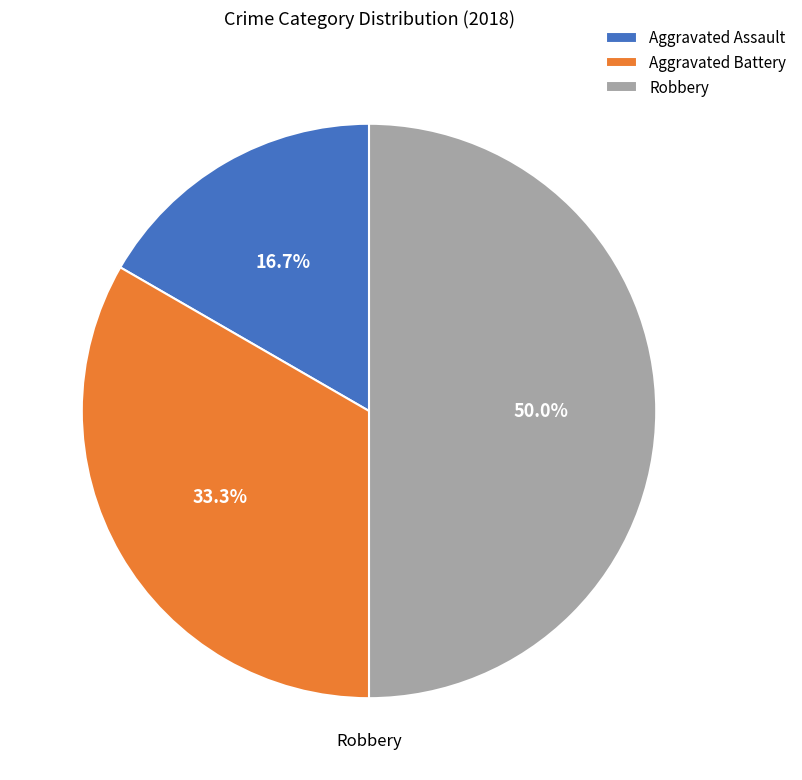

Which category has the smallest portion of the pie?

Aggravated Assault